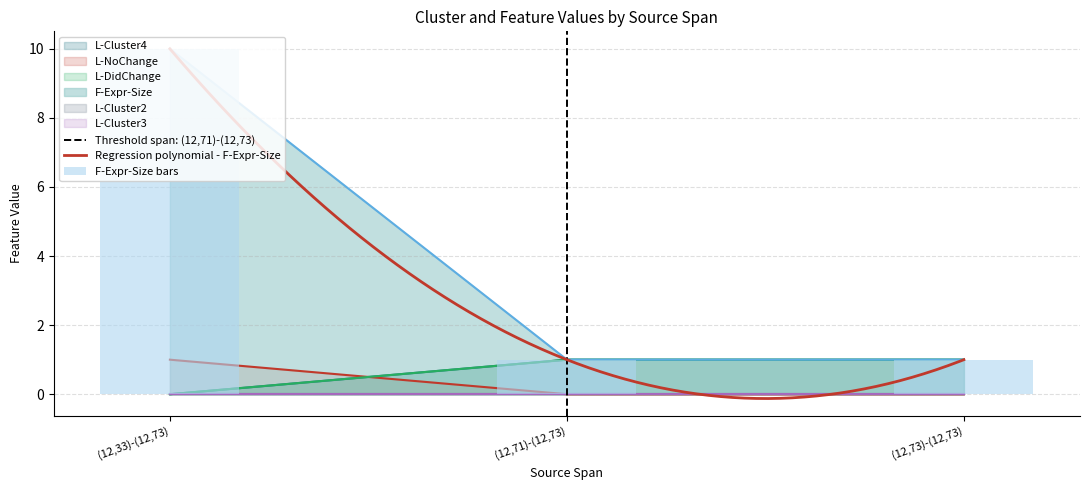

What is the sum of the L-Cluster4 values at (12,73)-(12,73) and (12,33)-(12,73)?

1